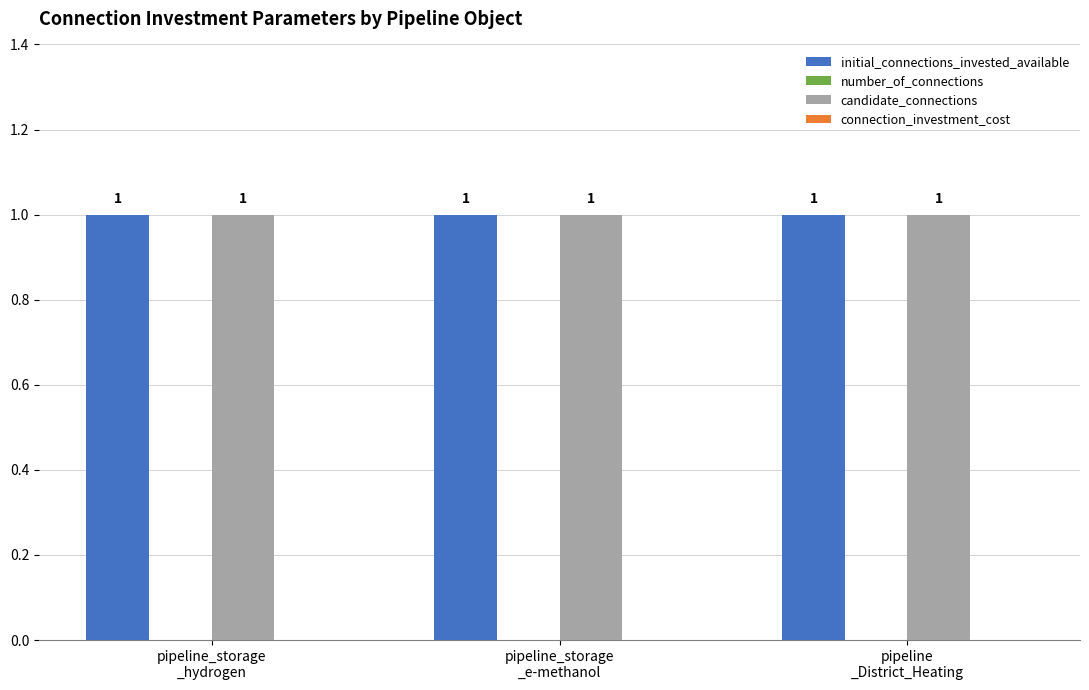

At how many categories does at least one series exceed 0?

3